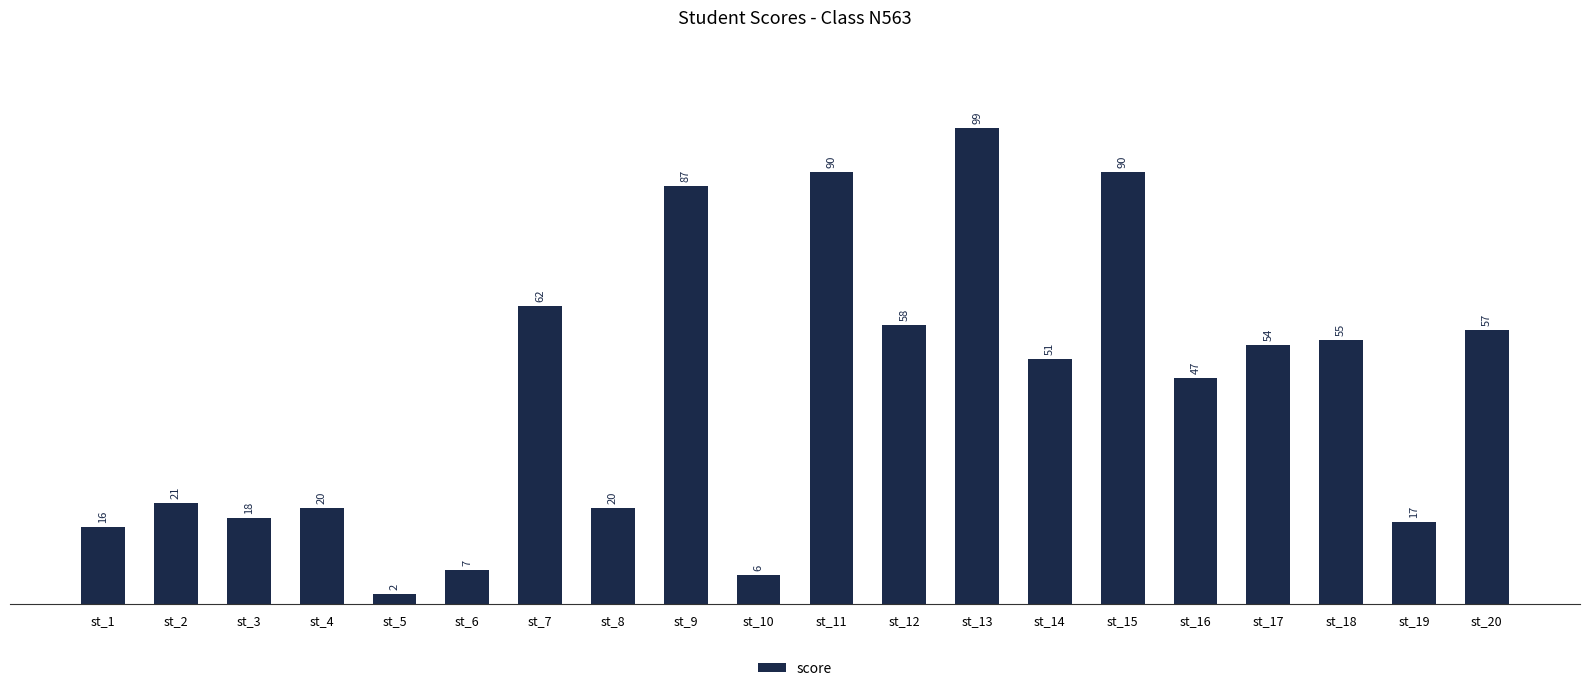

What is the value of the 12th bar from the left?

58